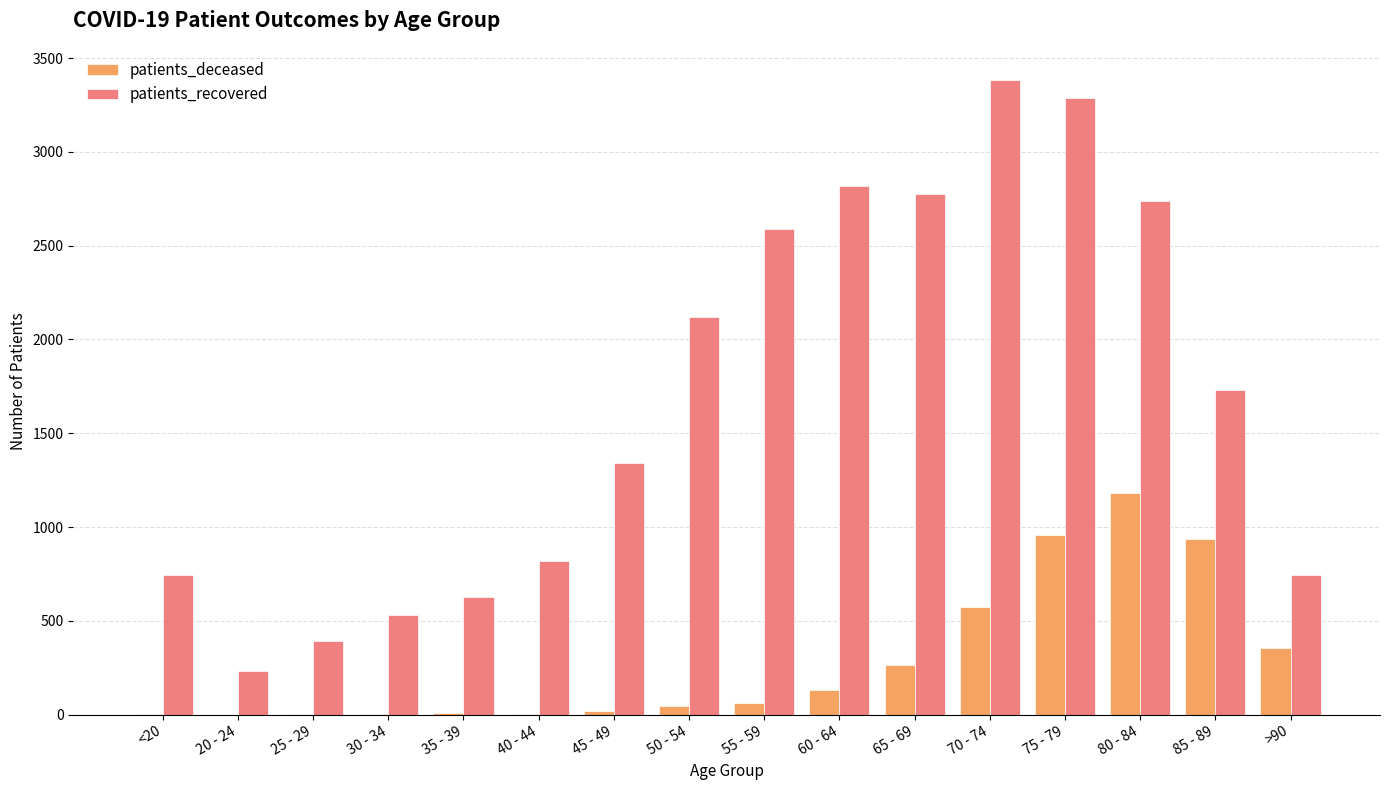

The value of patients_recovered at 45 - 49 is 1965. True or false?

False